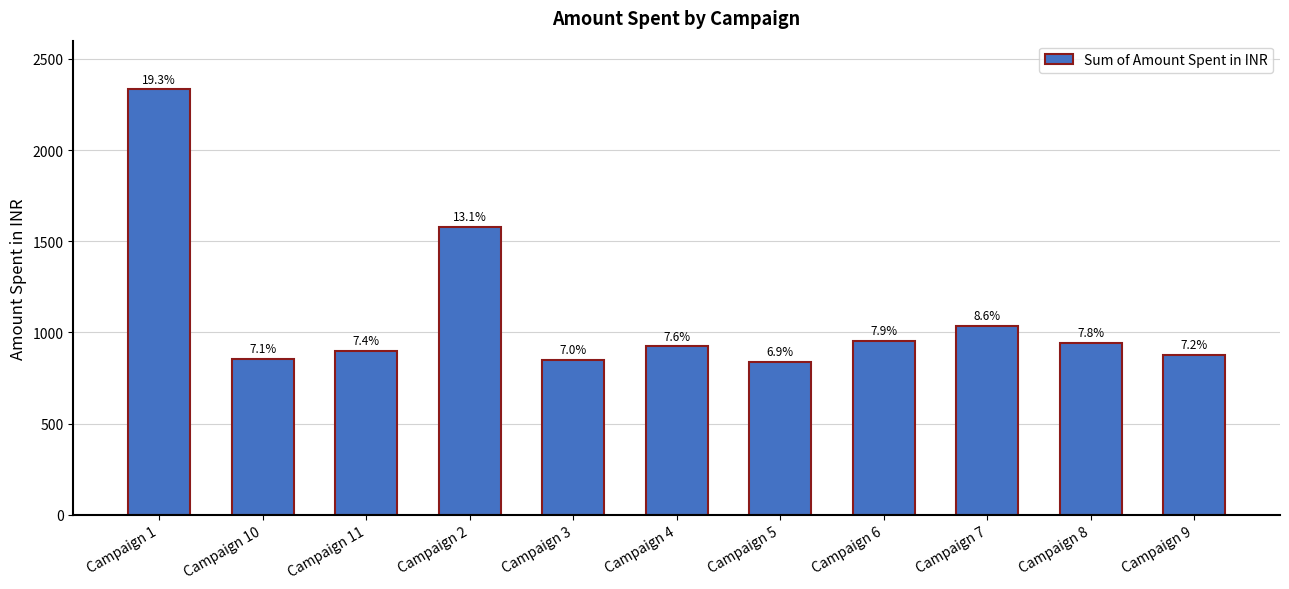

Approximately how many times larger is the value at Campaign 6 compared to Campaign 1?

0.4